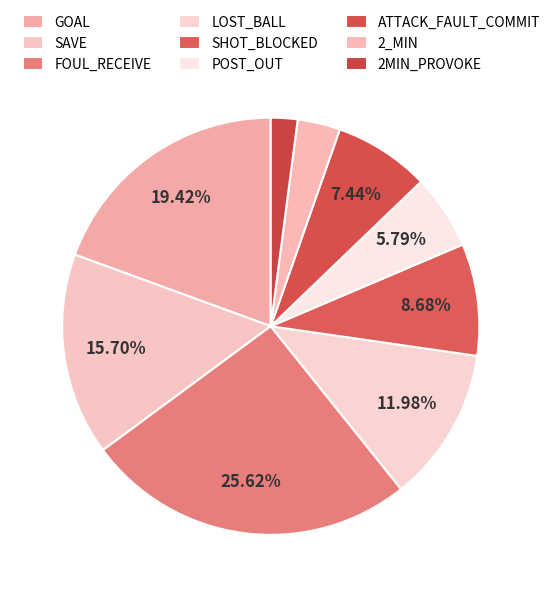

How many segments does this pie chart have?

9